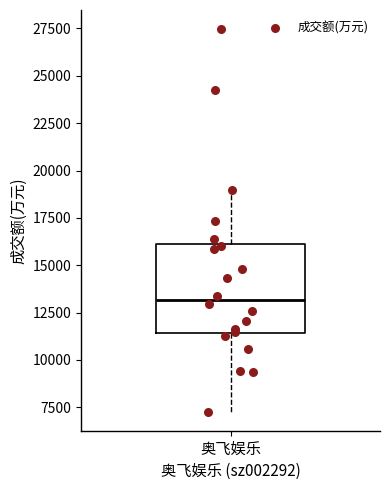

Read this box plot against the y-axis: the position of the median line, the range covered by the box, and the ends of both whiskers. The values are not printed on the chart, so give them approximately, as read against the axis.

median 13000, box 11500 to 16000, whiskers 7500 to 19000